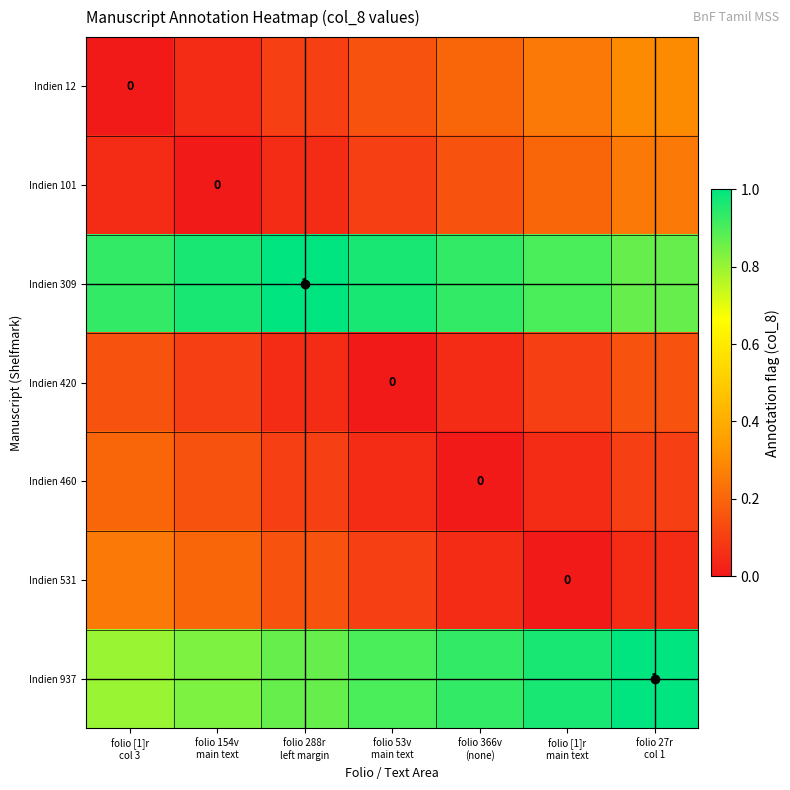

The Indien 460 series shows -0.1 at folio 366v (none). True or false?

False